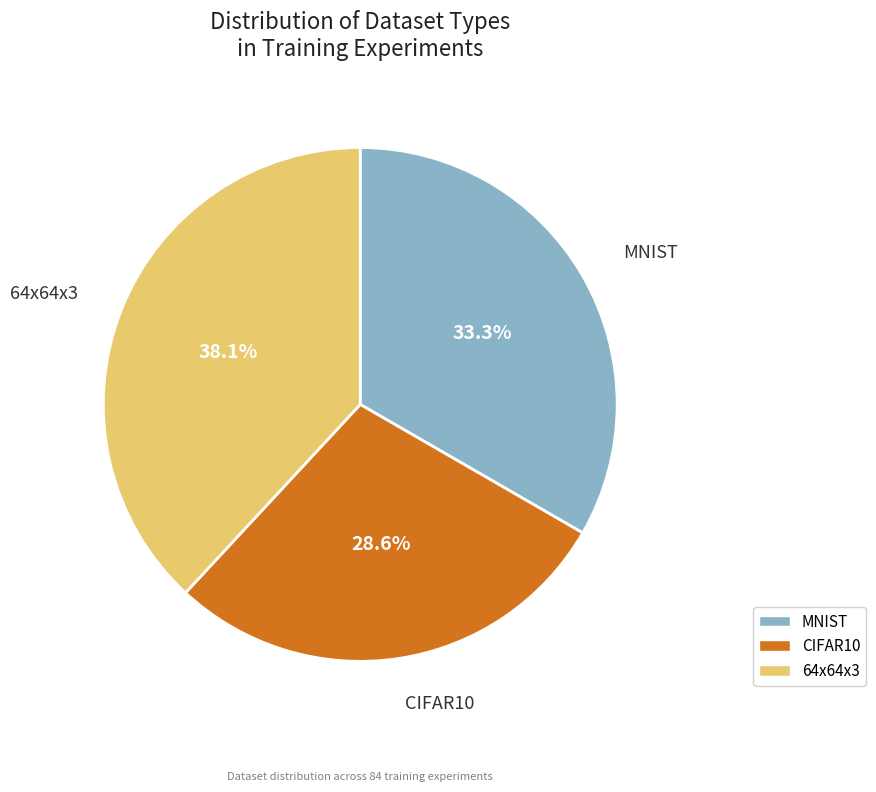

What percentage do MNIST and CIFAR10 together represent?

61.9%